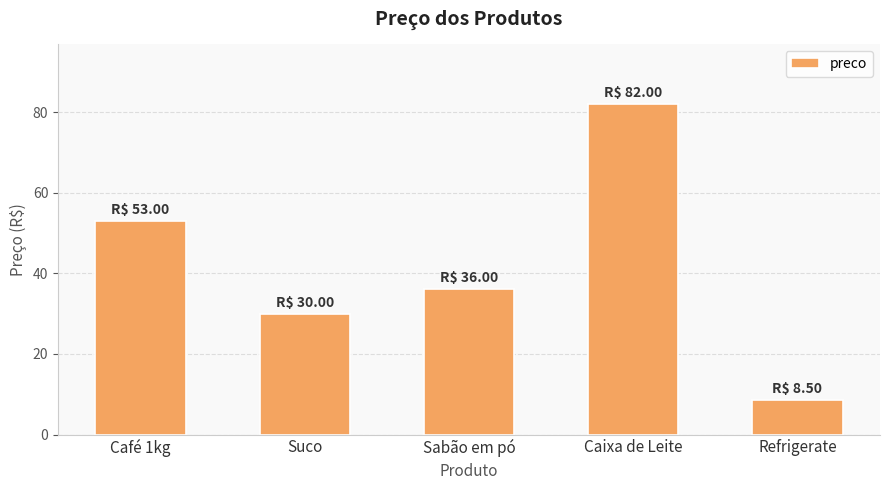

At which label does the data first exceed 36?

Café 1kg